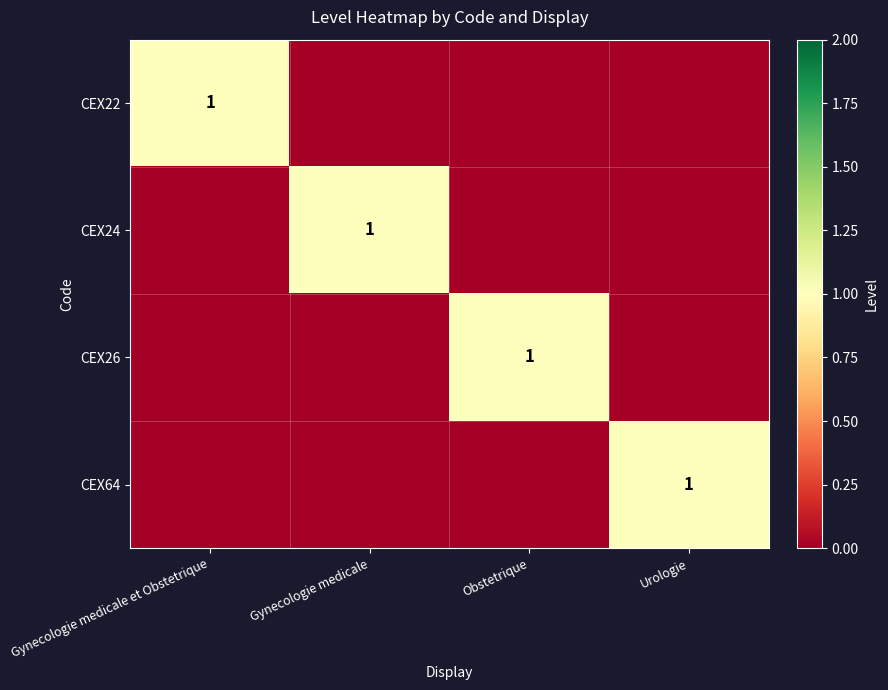

What is the maximum value for CEX22?

1